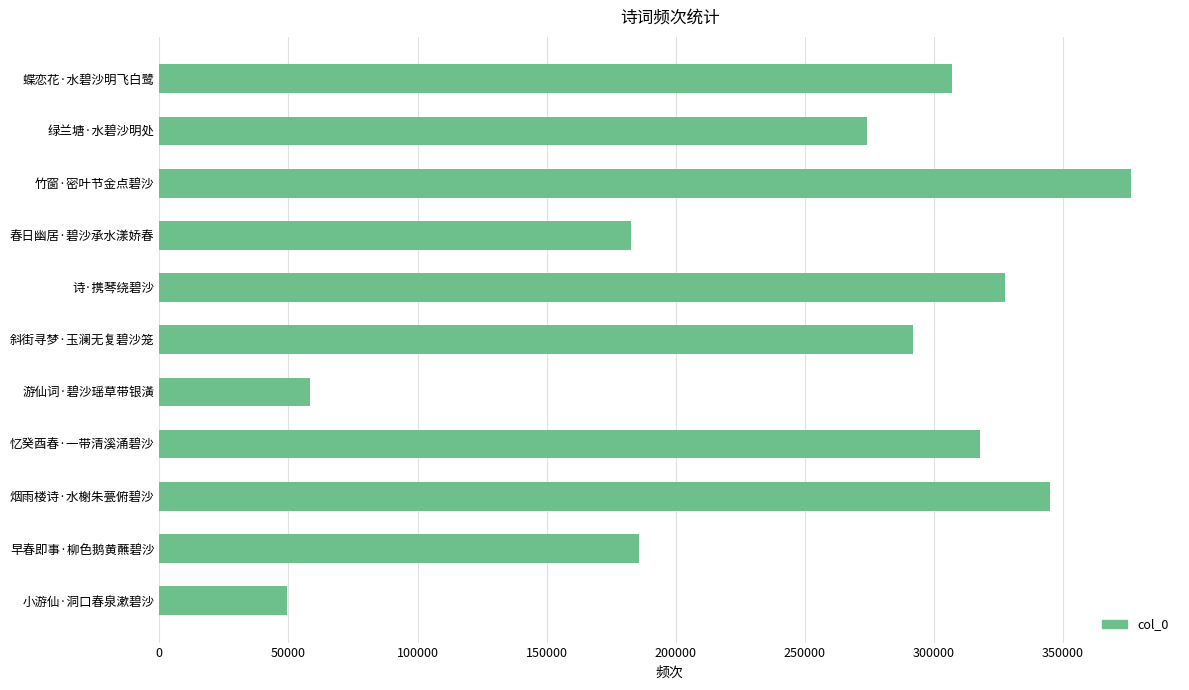

List the labels in order of value, smallest first.

小游仙·洞口春泉漱碧沙, 游仙词·碧沙瑶草带银潢, 春日幽居·碧沙承水漾娇春, 早春即事·柳色鹅黄蘸碧沙, 绿兰塘·水碧沙明处, 斜街寻梦·玉澜无复碧沙笼, 蝶恋花·水碧沙明飞白鹭, 忆癸酉春·一带清溪涌碧沙, 诗·携琴绕碧沙, 烟雨楼诗·水榭朱甍俯碧沙, 竹窗·密叶节金点碧沙